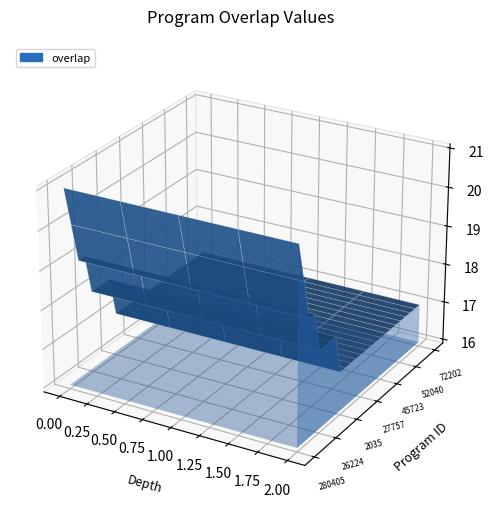

Reading left to right, extract all data points from this chart.

21	20	19	19	18	18	18	18	17	17	17	17	17	17	17	17	17	17	17	17	17	17	17	17	17